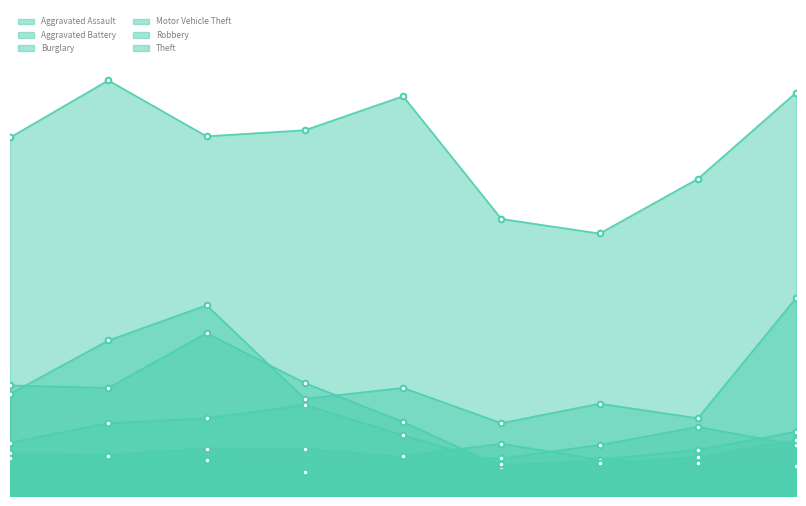

How many interior local valleys does the Robbery series have?

1